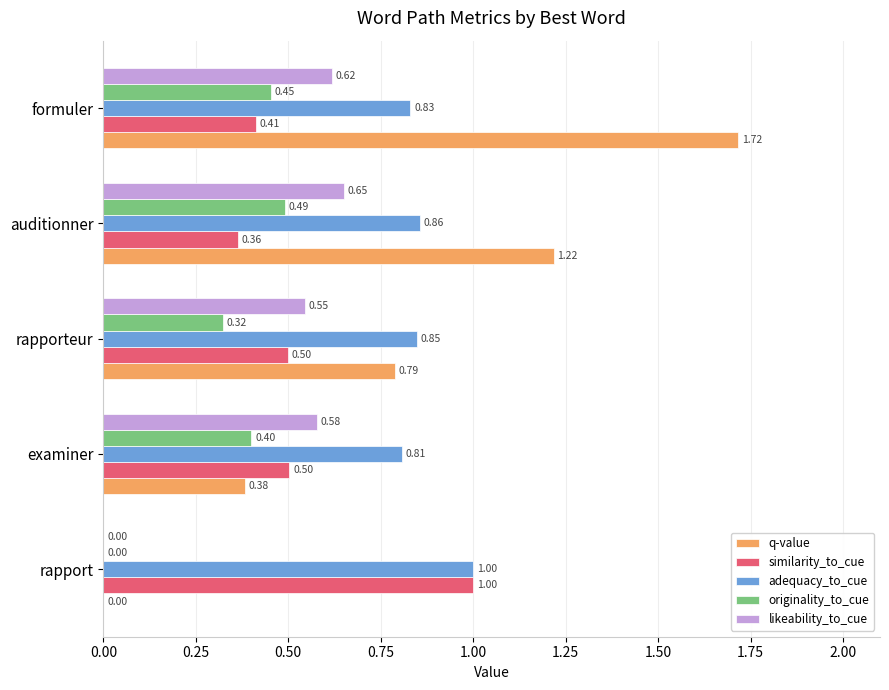

Between auditionner and formuler, which series saw the biggest shift?

q-value